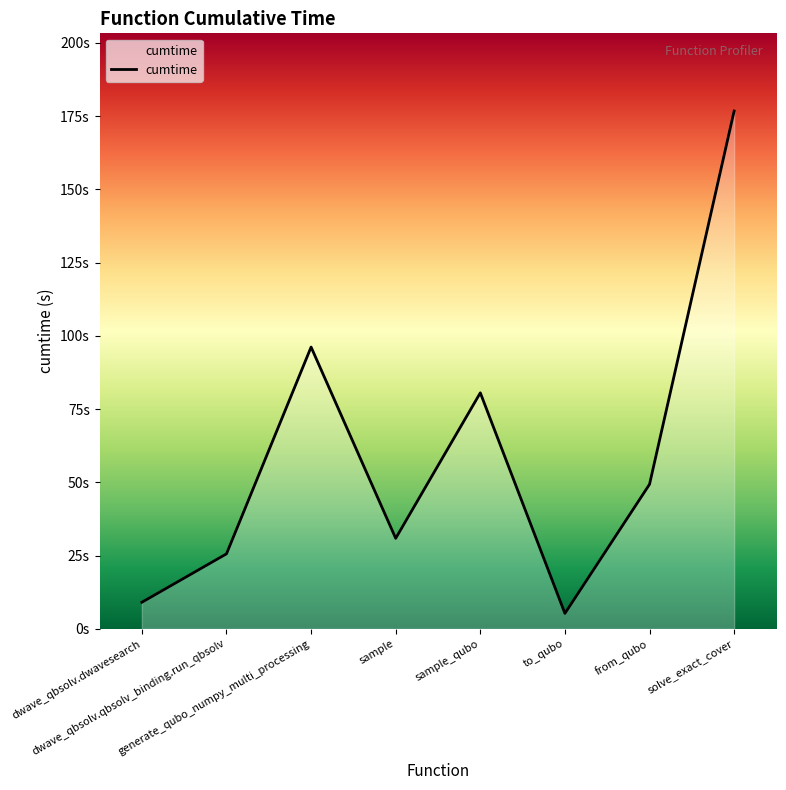

The value at dwave_qbsolv.qbsolv_binding.run_qbsolv is 39.5. True or false?

False